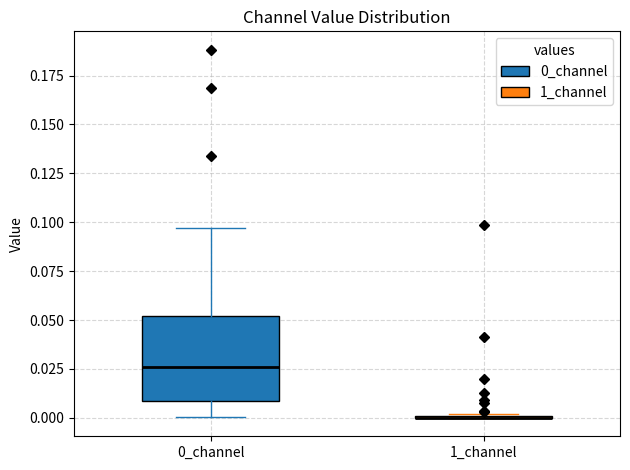

Comparing the boxes themselves (not the whiskers), which one is the tallest?

0_channel